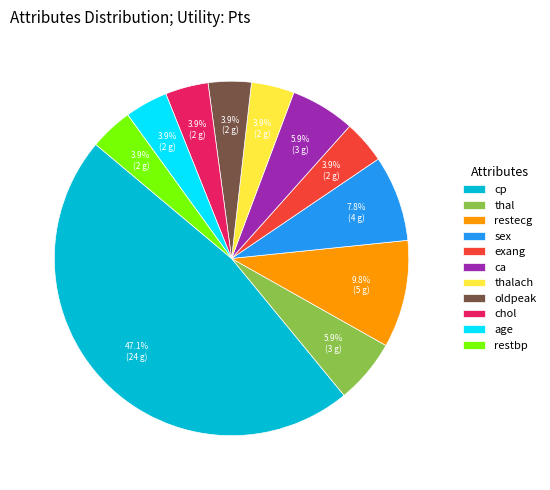

To the nearest percent, what portion does thalach represent?

4%